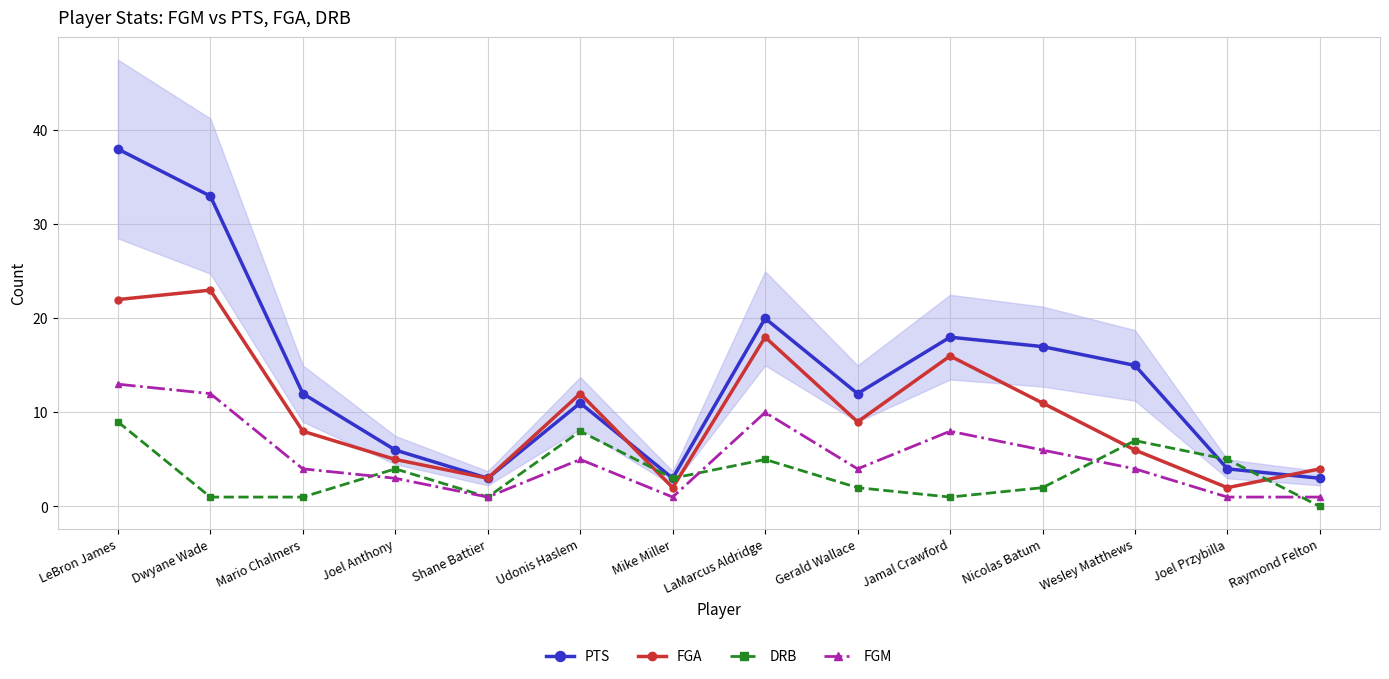

At LaMarcus Aldridge, list the series in order from smallest to largest.

DRB, FGM, FGA, PTS